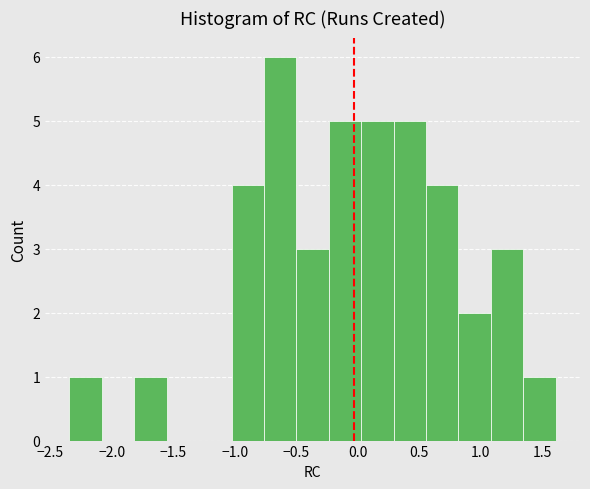

How tall is the bar that spans -0.50 to -0.25 on the x-axis? Neither the bar edges nor the heights are printed on the chart, so give them approximately, as read against the axes.

3